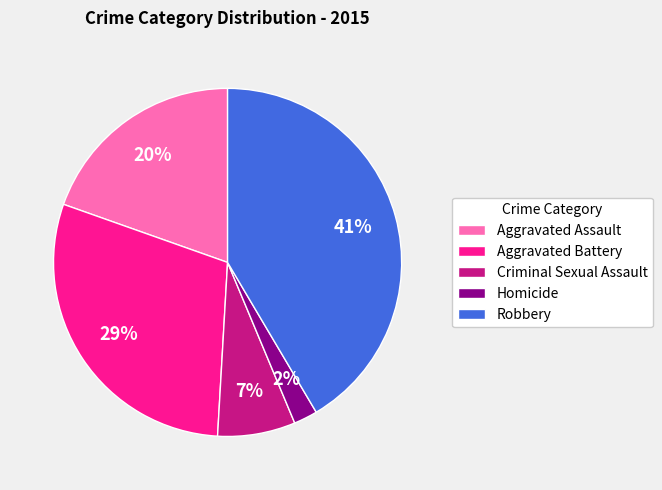

What percentage is the Aggravated Assault slice, to the nearest percent?

20%